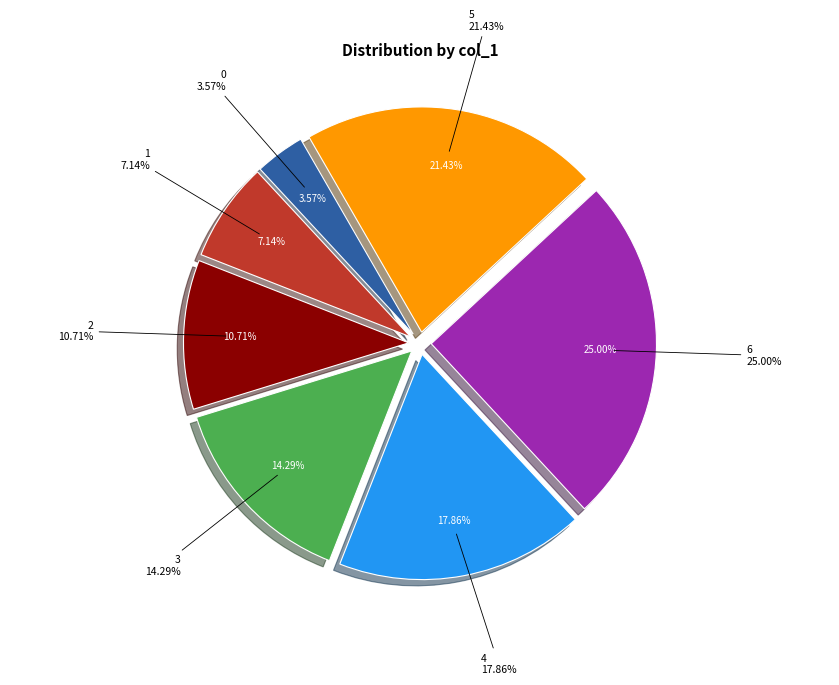

Does 6 account for over 50% of the chart?

No